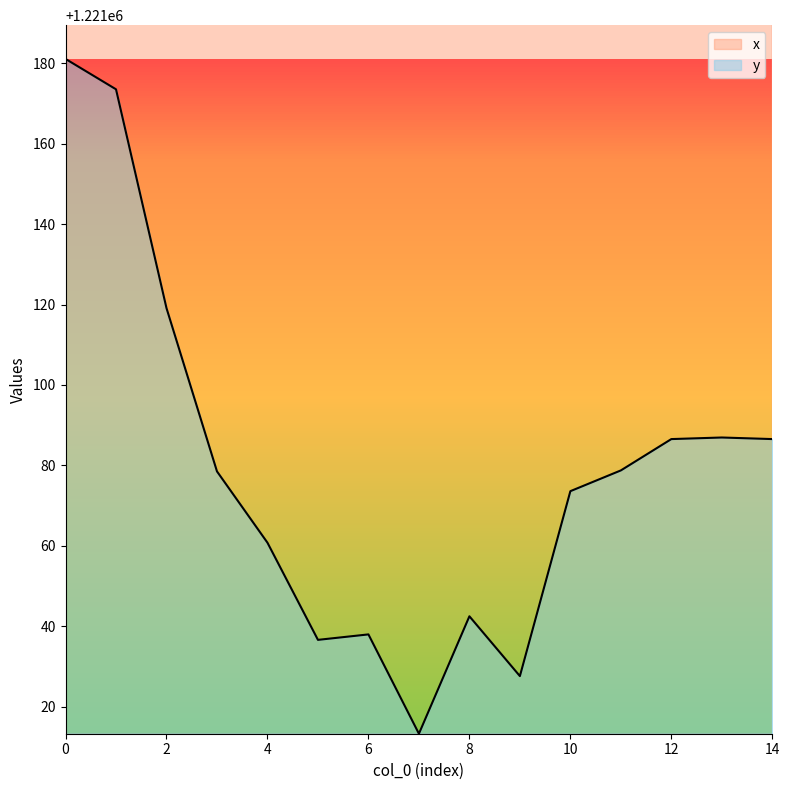

List the series in order of their overall mean, highest first.

x, y